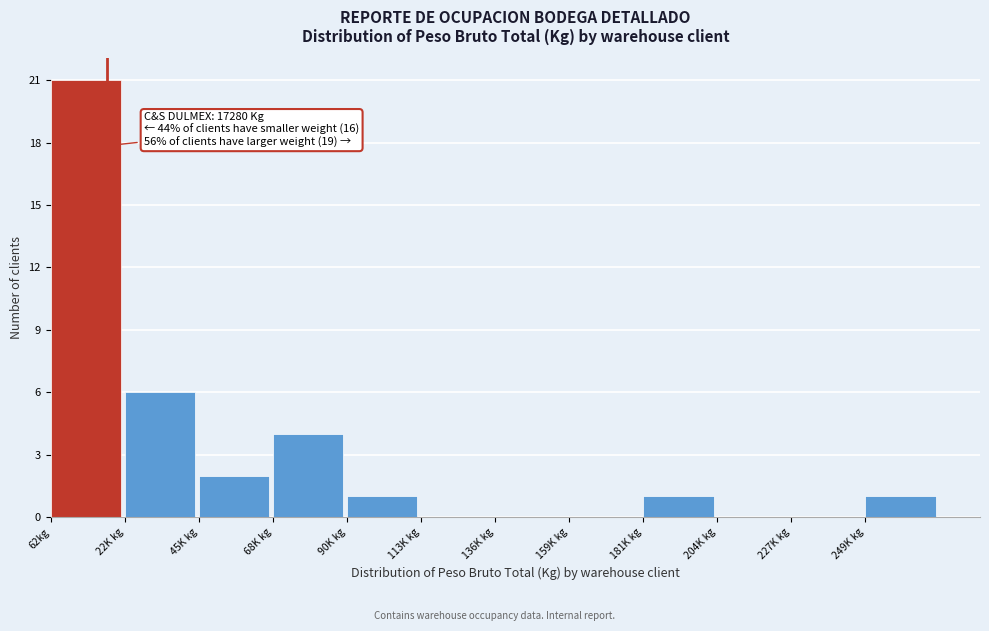

Reading right to left, what are all the values shown in this chart?

249K kg=1	227K kg=0	204K kg=0	181K kg=1	159K kg=0	136K kg=0	113K kg=0	90K kg=1	68K kg=4	45K kg=2	22K kg=6	62kg=21